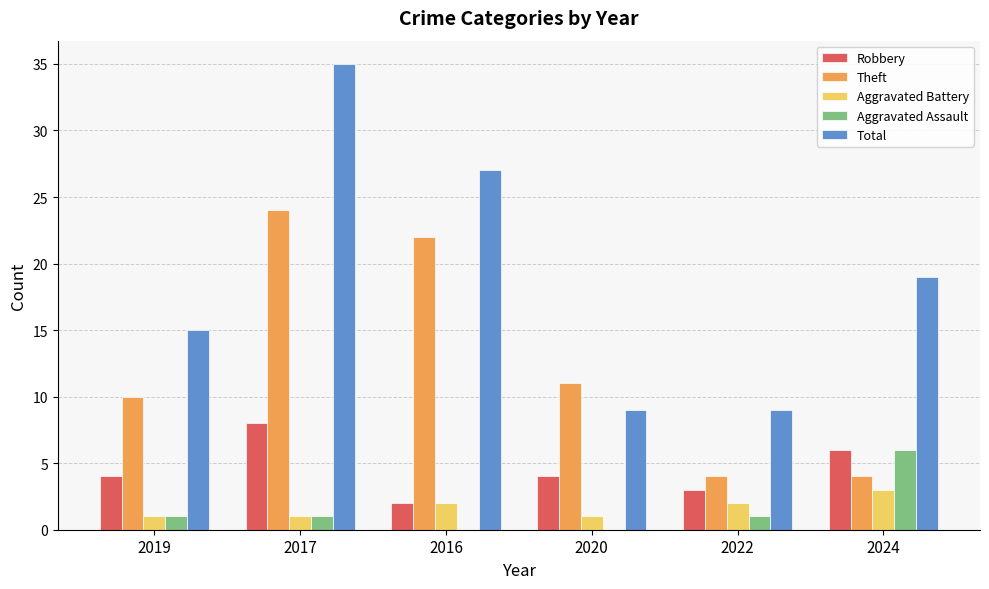

What is the total value across all series at 2019?

31